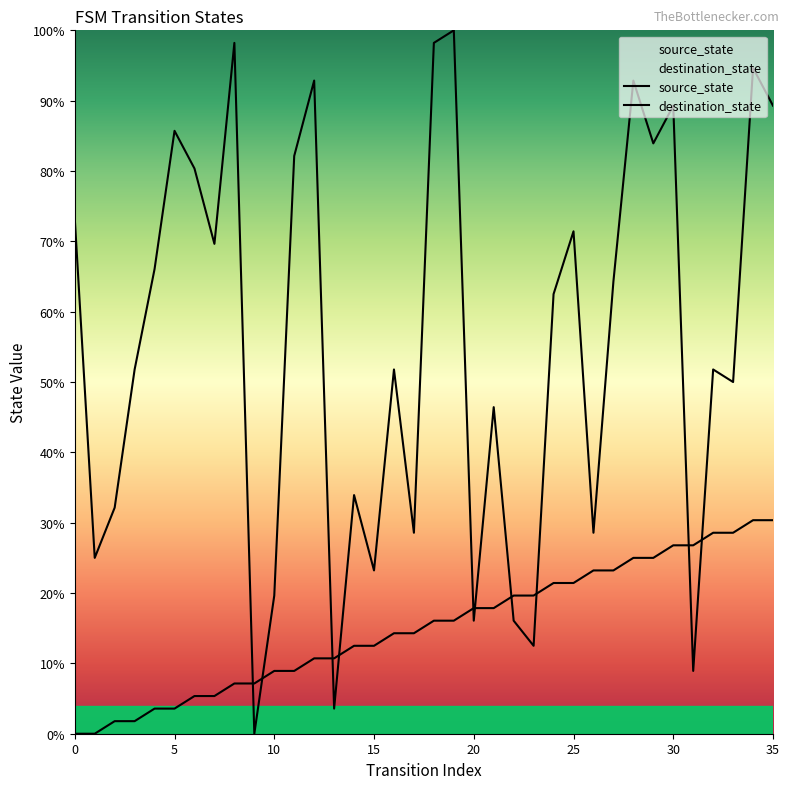

True or false: source_state has a value of 1.0 at 5.

False